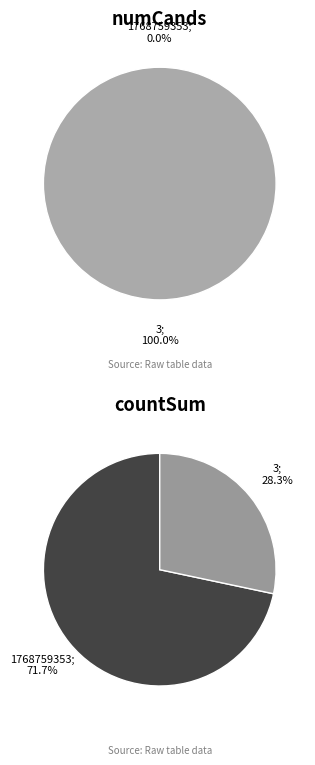

How many slices are in this pie chart?

2